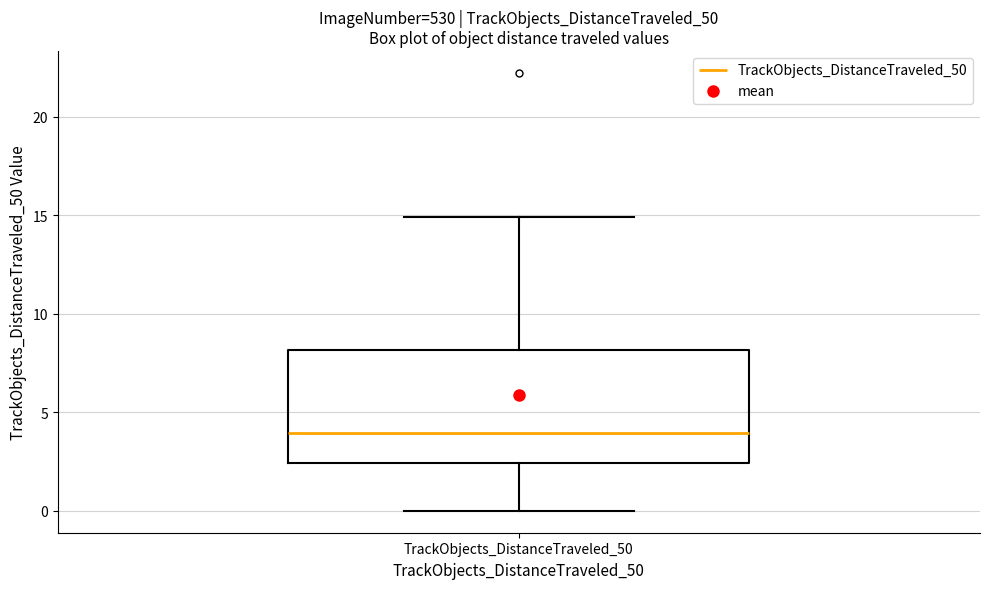

Read this box plot against the y-axis: the position of the median line, the range covered by the box, and the ends of both whiskers. The values are not printed on the chart, so give them approximately, as read against the axis.

median 4.0, box 2.5 to 8.0, whiskers 0.0 to 15.0